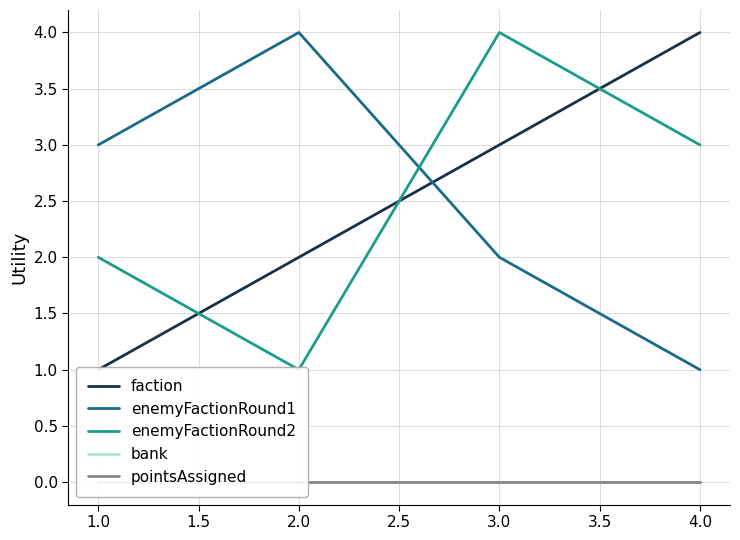

Which series has the widest spread of values?

faction